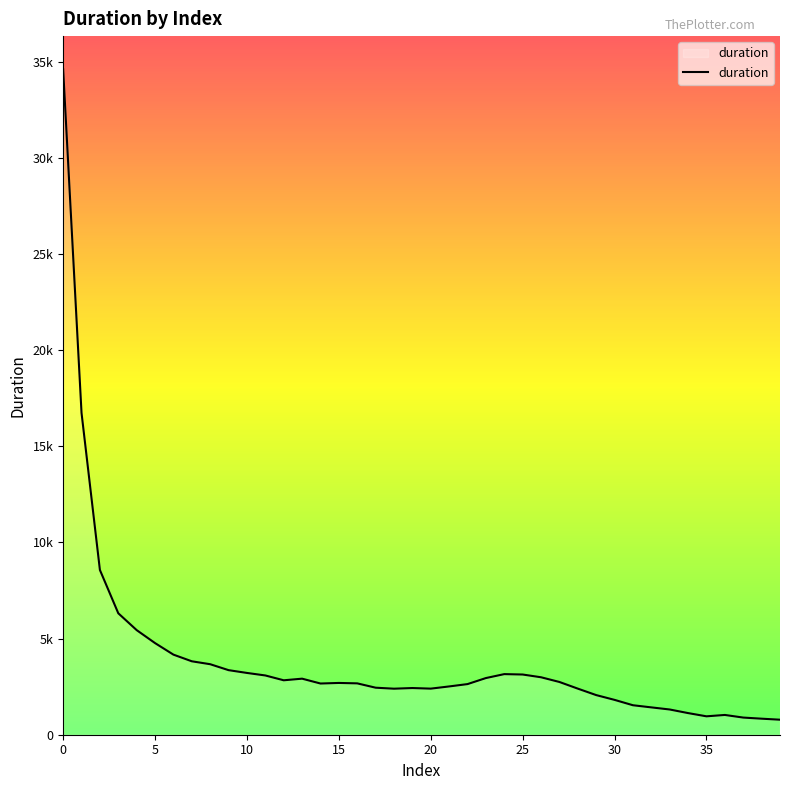

What is the greatest value displayed?

34605